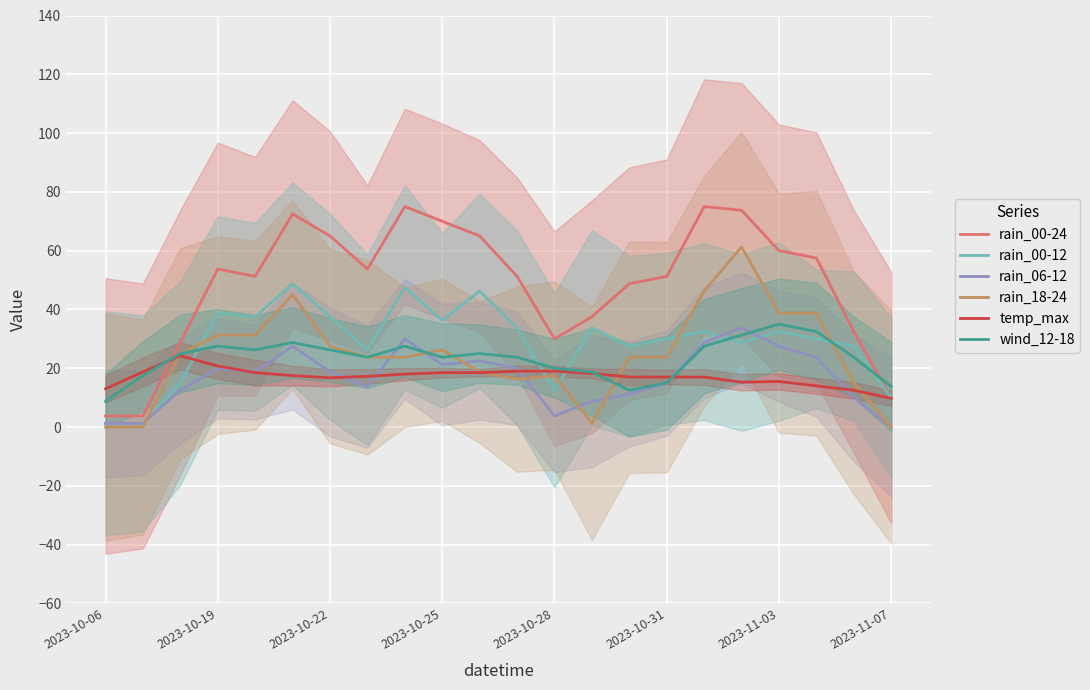

What is the sum of all rain_18-24 values?

535.0